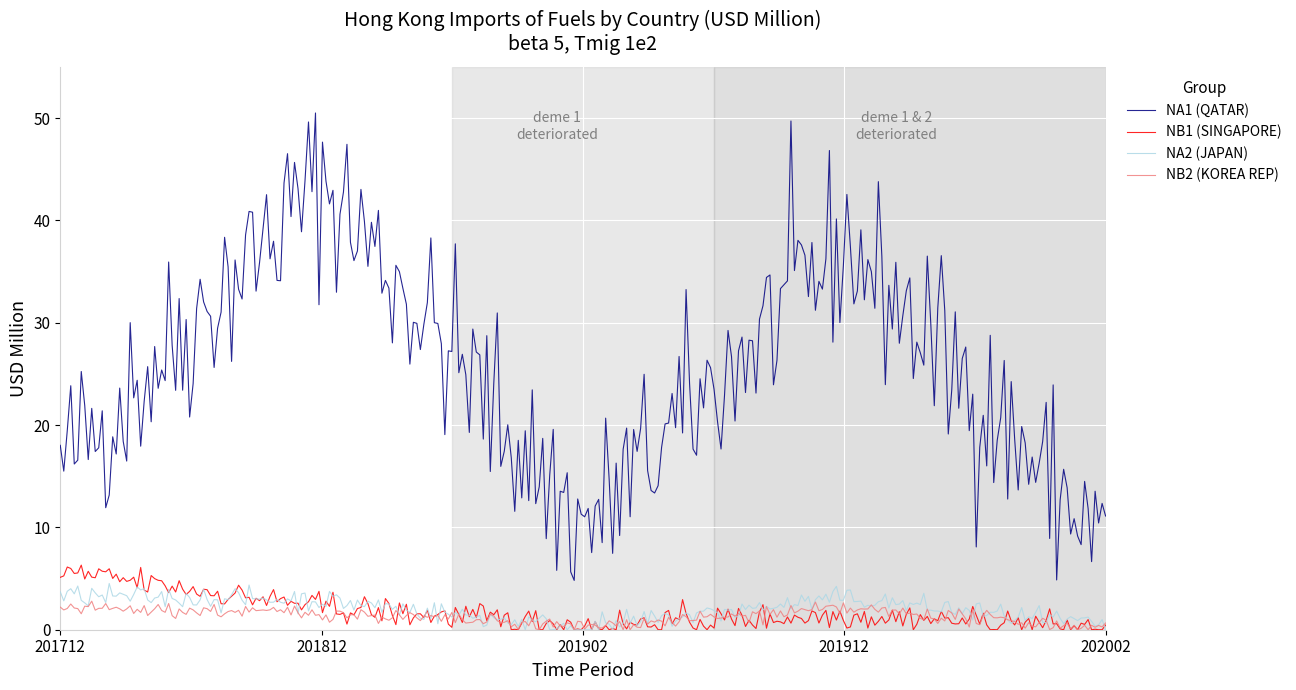

Which series has the widest spread of values?

NA1 (QATAR)